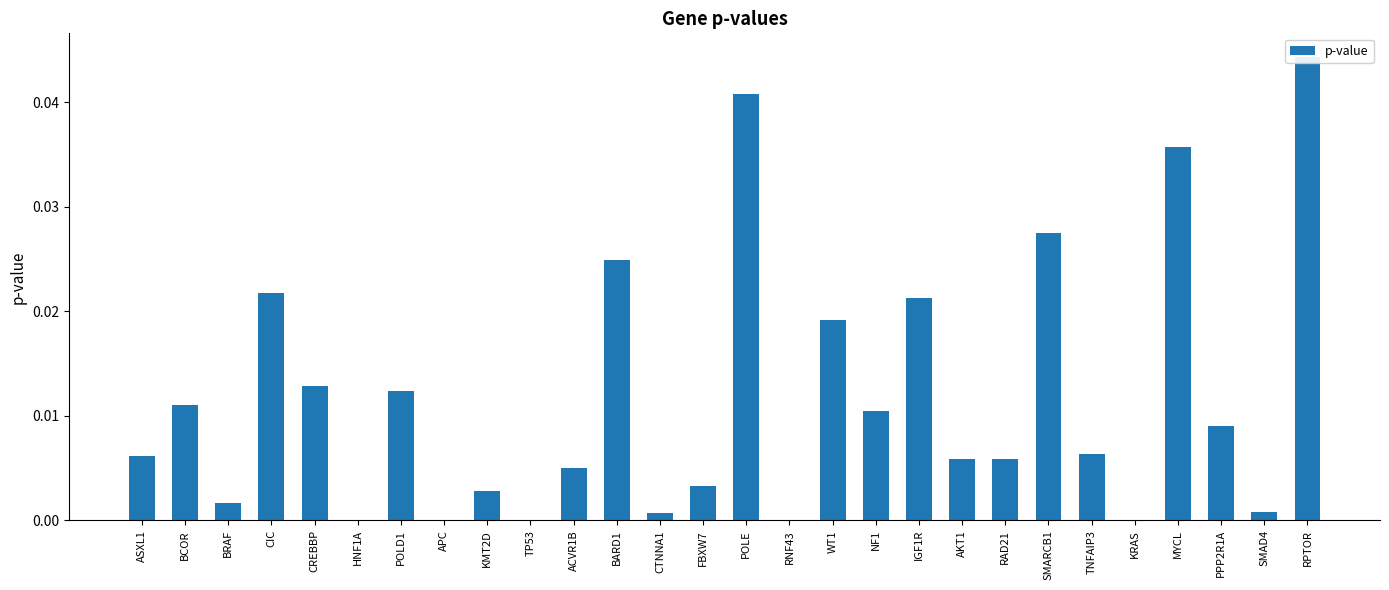

What is the label of the 5th bar from the right?

KRAS